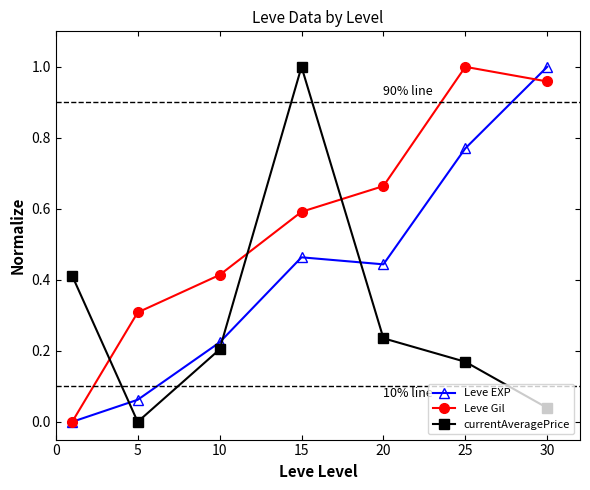

Which series has the largest total across all categories?

Leve Gil